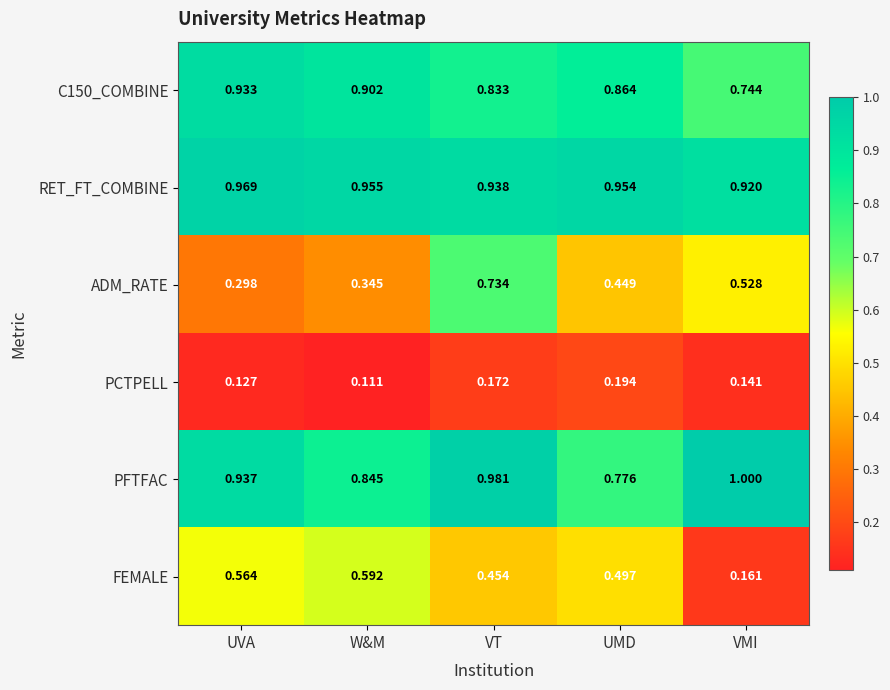

How many data points does each series have?

5